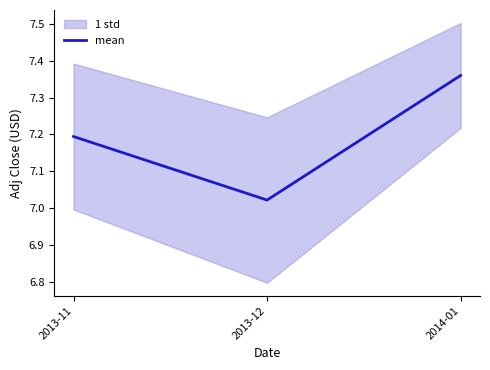

What is the difference between the values at 2013-11 and 2014-01?

0.2